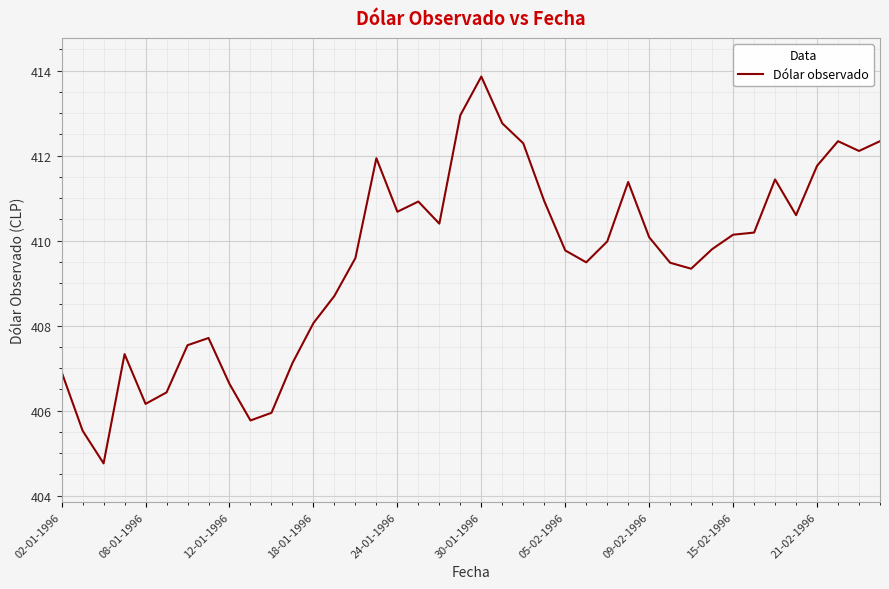

What is the difference between the maximum and minimum values?

9.1